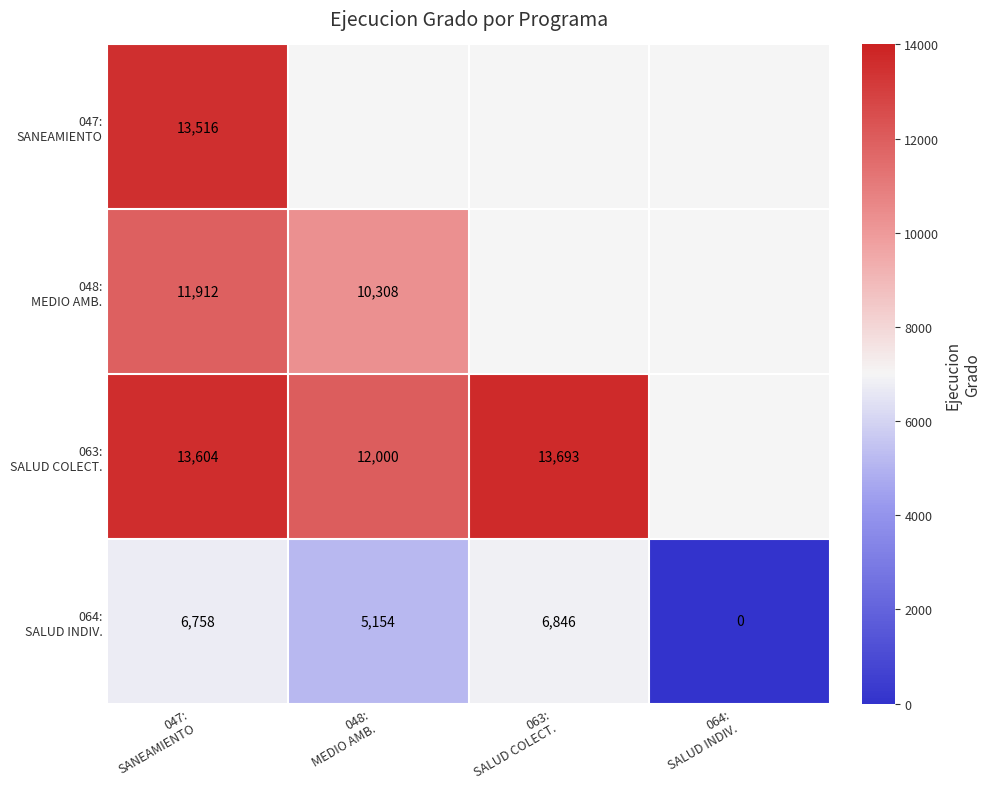

What is the greatest value displayed?

13693.0